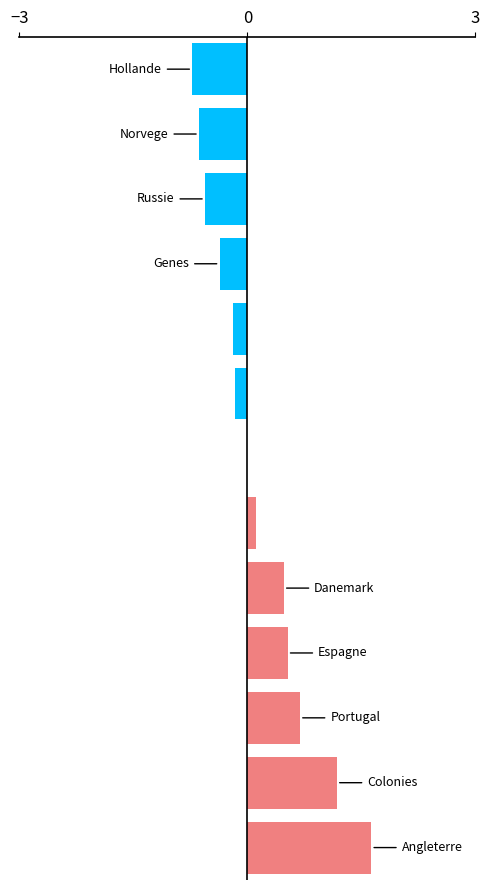

What is the maximum value shown in the chart?

1.6